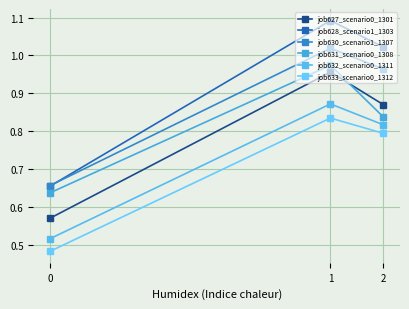

What is the spread (max minus min) of values at 2?

0.2